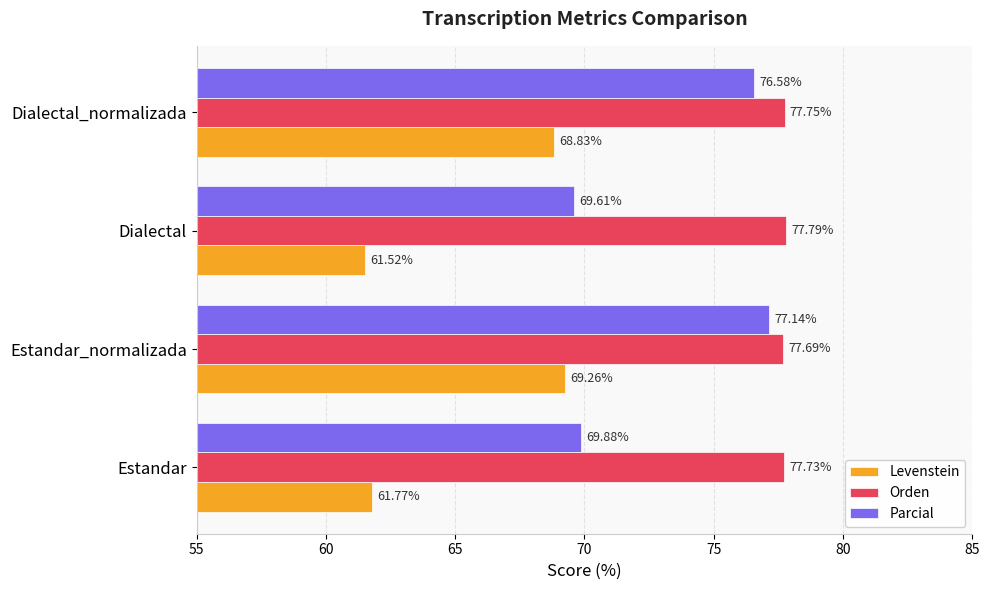

What is the sum of all Parcial values?

293.2